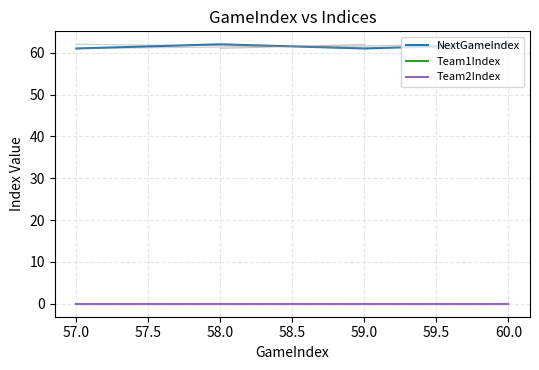

Which series has the largest total across all categories?

NextGameIndex